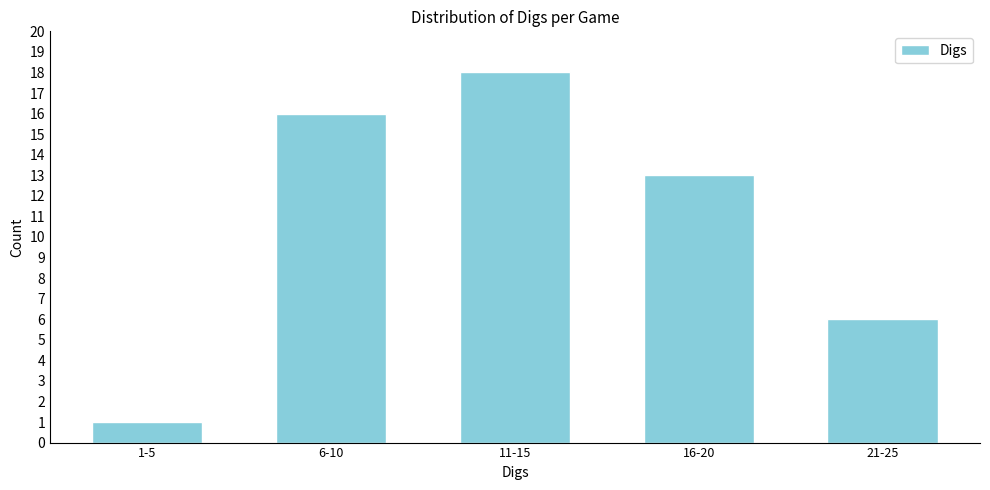

Reading left to right, extract all data points from this chart.

1-5=1	6-10=16	11-15=18	16-20=13	21-25=6